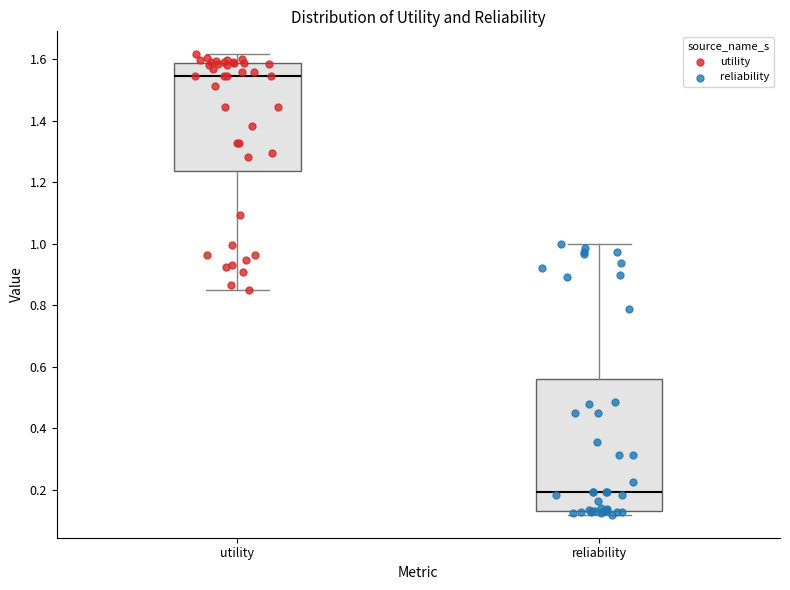

Reading left to right, transcribe this box plot: for each box, give where its median line is, the range the box spans, and where its two whiskers end, as read against the y-axis. The values are not printed on the chart, so give them approximately, as read against the axis.

utility: median 1.54, box 1.24 to 1.58, whiskers 0.84 to 1.62
reliability: median 0.20, box 0.14 to 0.56, whiskers 0.12 to 1.00